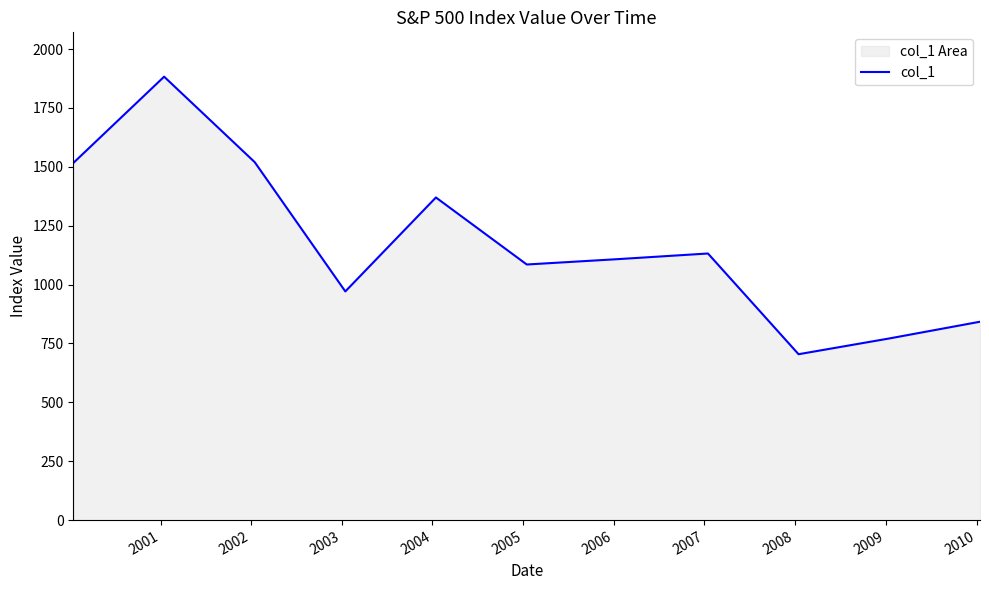

What is the greatest value displayed?

1882.6